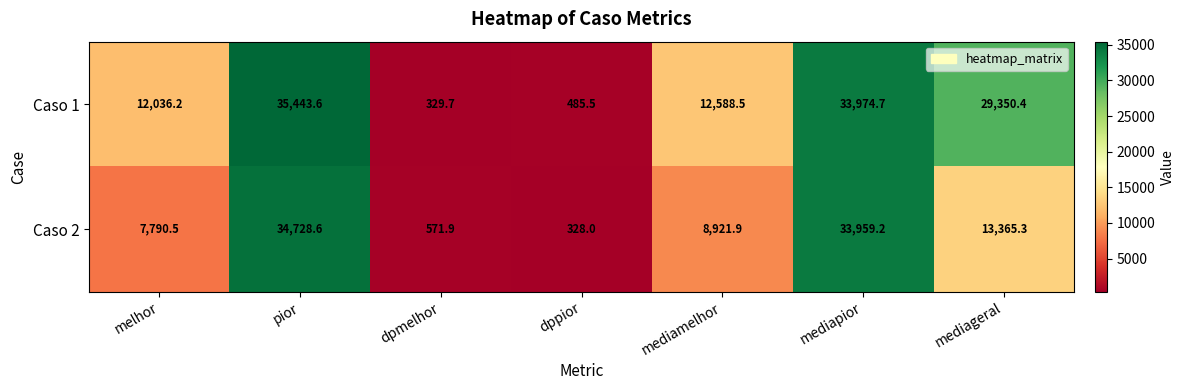

Rank the series at mediamelhor from highest to lowest value.

Caso 1, Caso 2